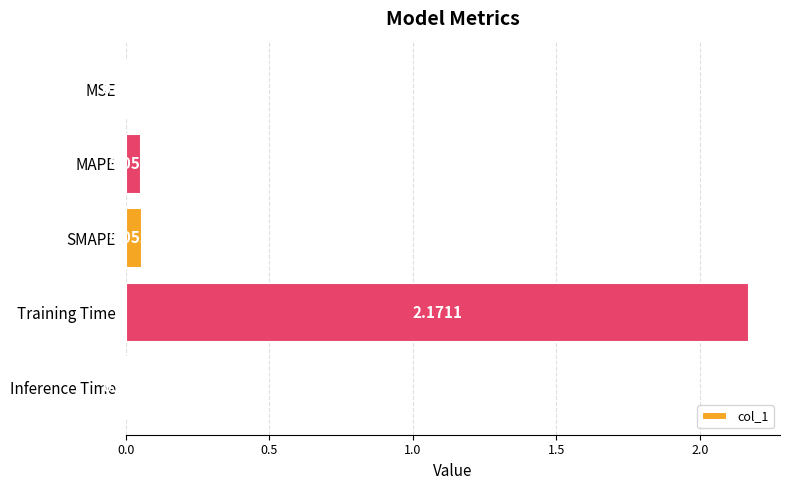

What is the sum of all values?

2.3